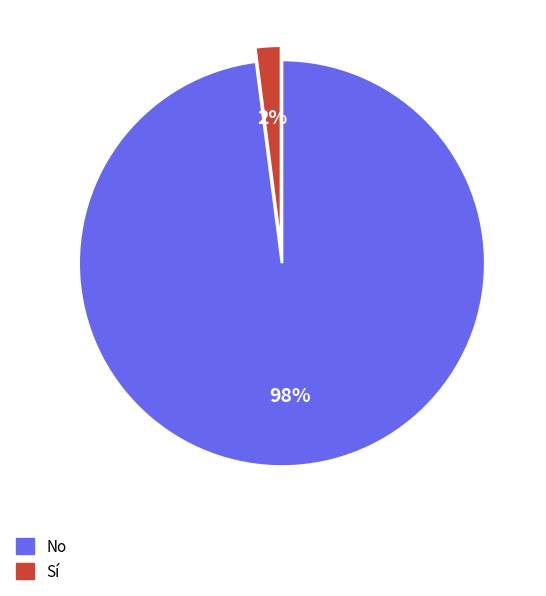

Does any single category account for the majority?

Yes